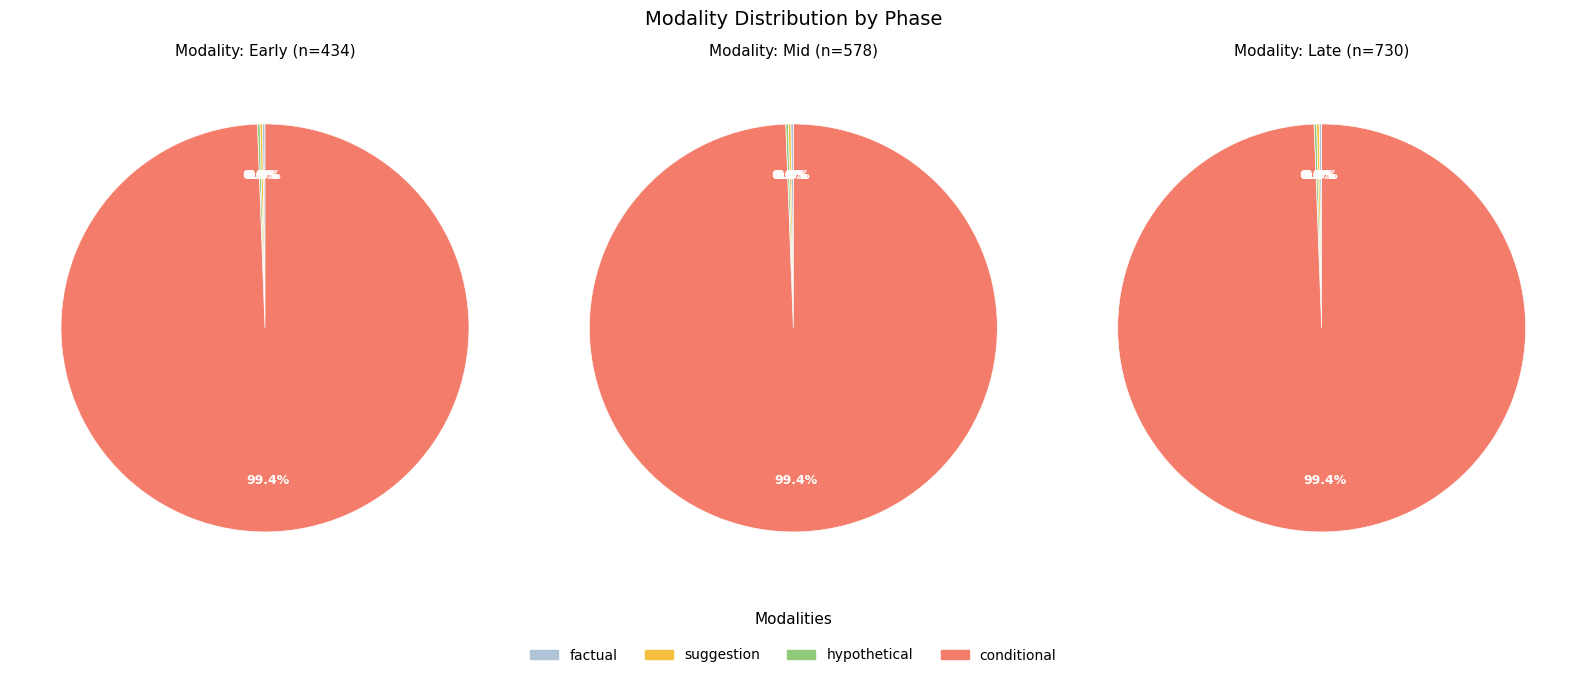

What percentage is NOT represented by 2?

100.0%